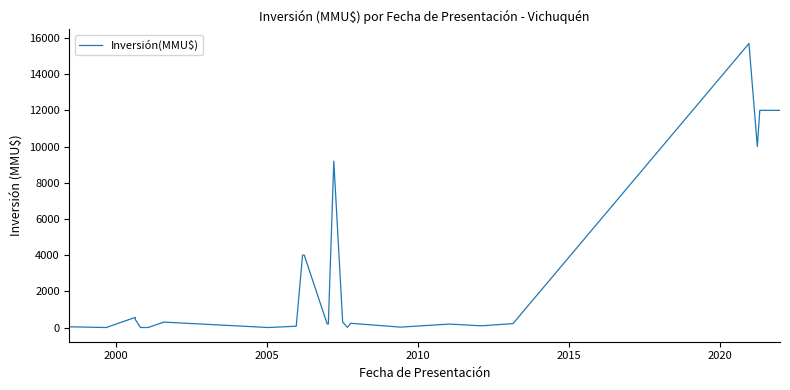

What is the difference between the maximum and minimum values?

15695